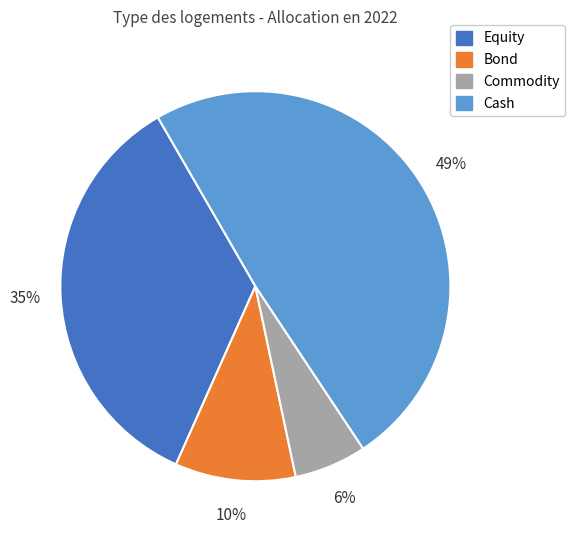

To the nearest percent, what is the average slice percentage?

25%